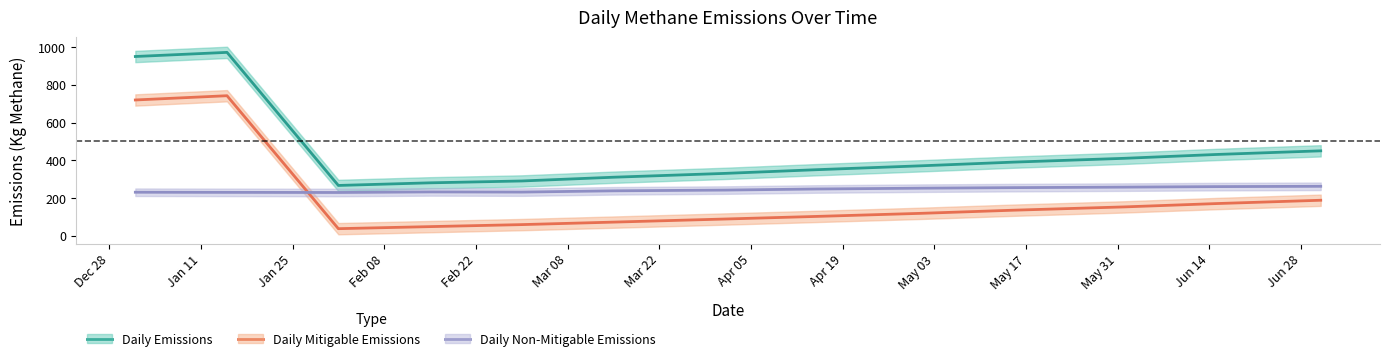

In Daily Non-Mitigable Emissions, how many points are higher than both neighbors (excluding endpoints)?

1